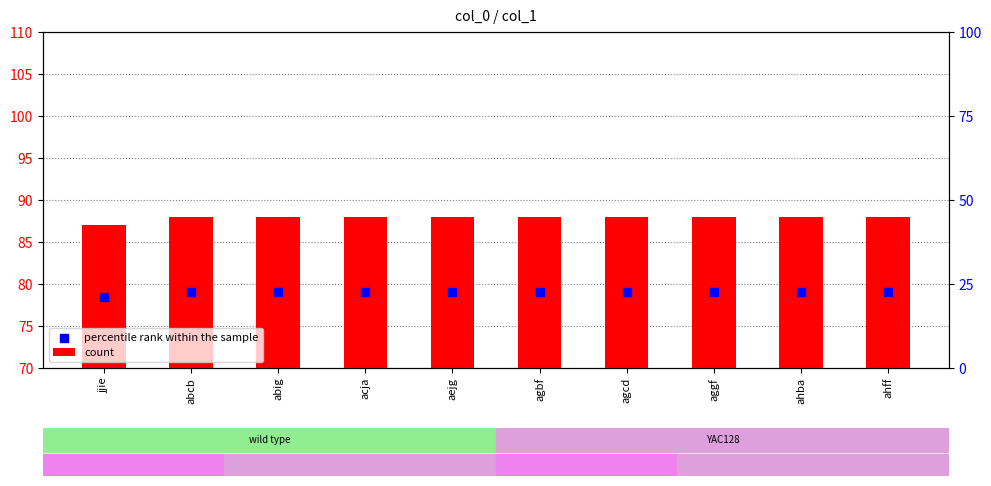

What are all the series names shown in the legend?

count, percentile rank within the sample